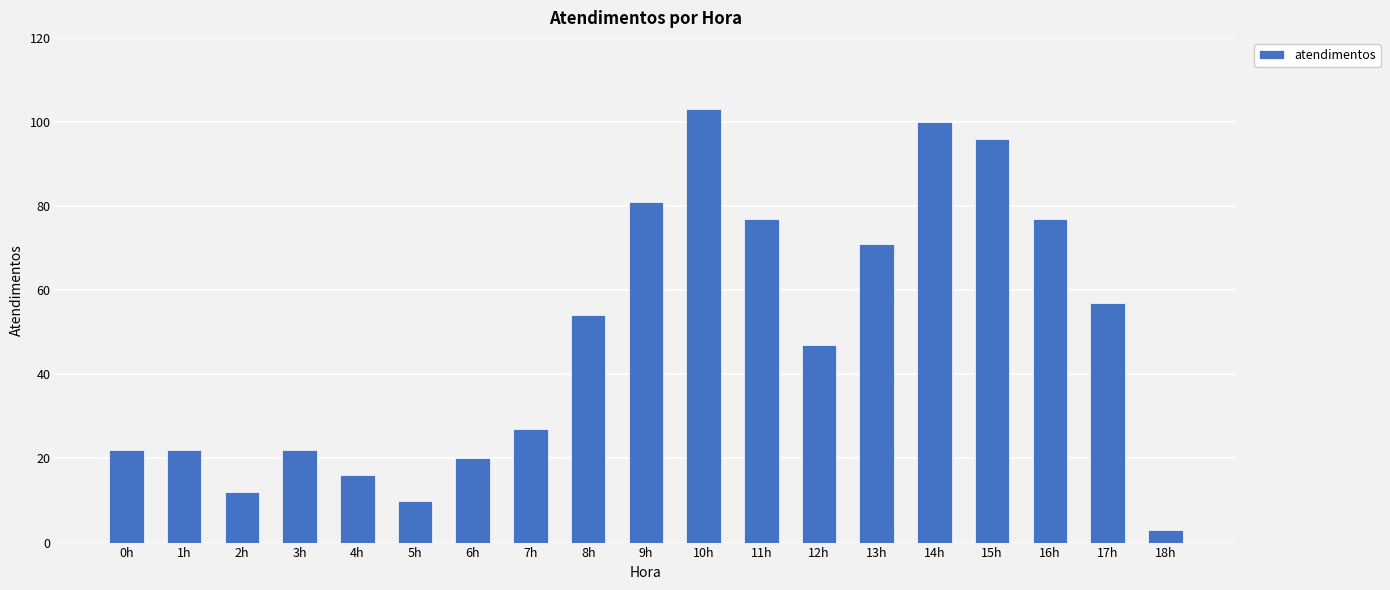

The chart shows a value of 19 at 11h. True or false?

False